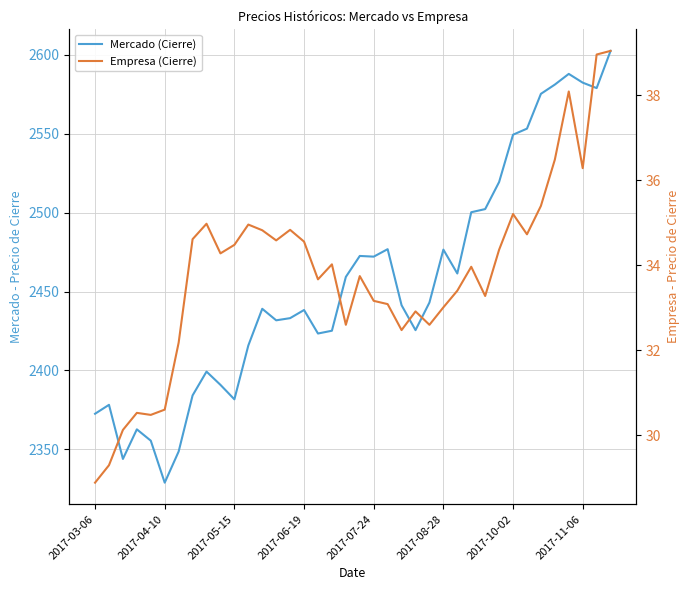

What is the highest value of the Mercado (Cierre) series?

2602.4